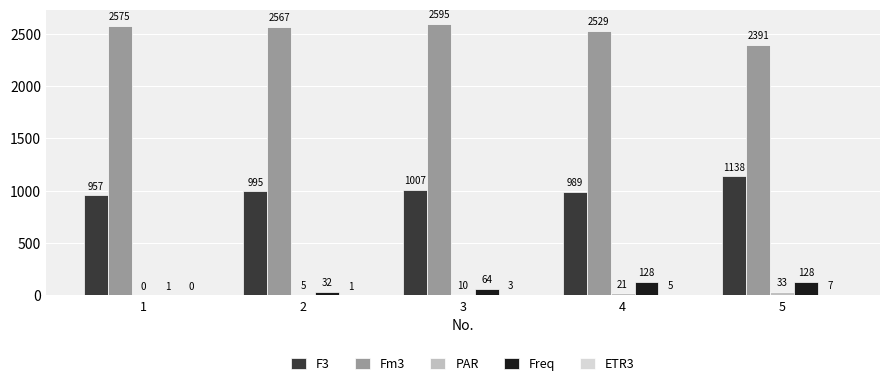

Which category has the highest value in the F3 series?

5